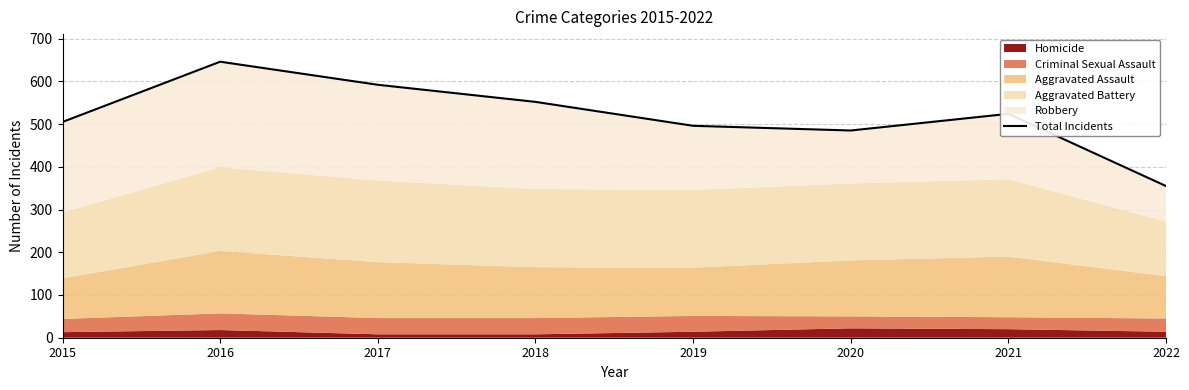

How many interior local valleys (lower than both neighbors) does the data have?

1